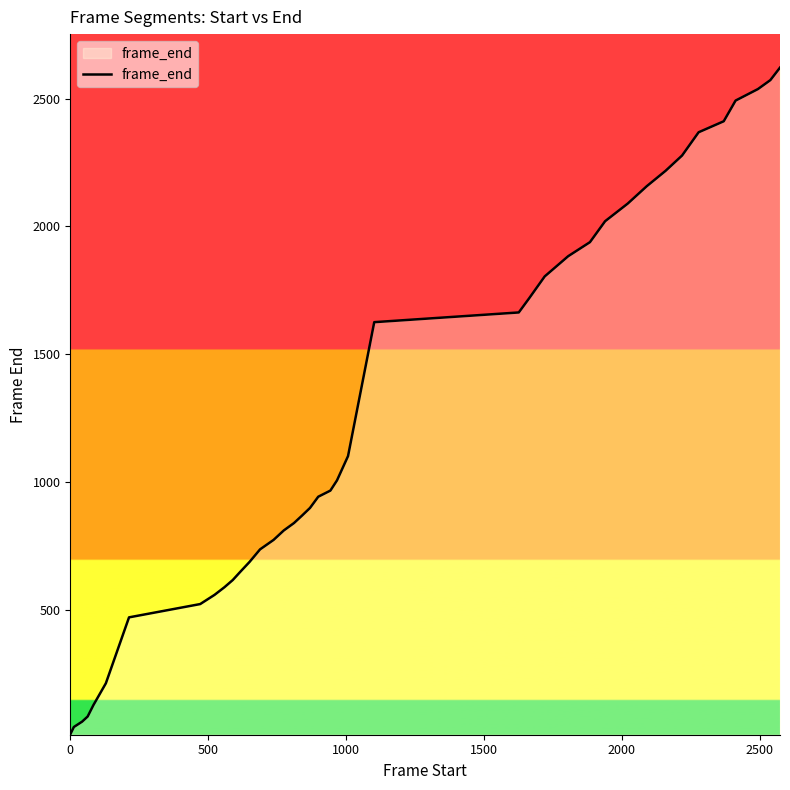

What is the difference between the maximum and minimum values?

2609